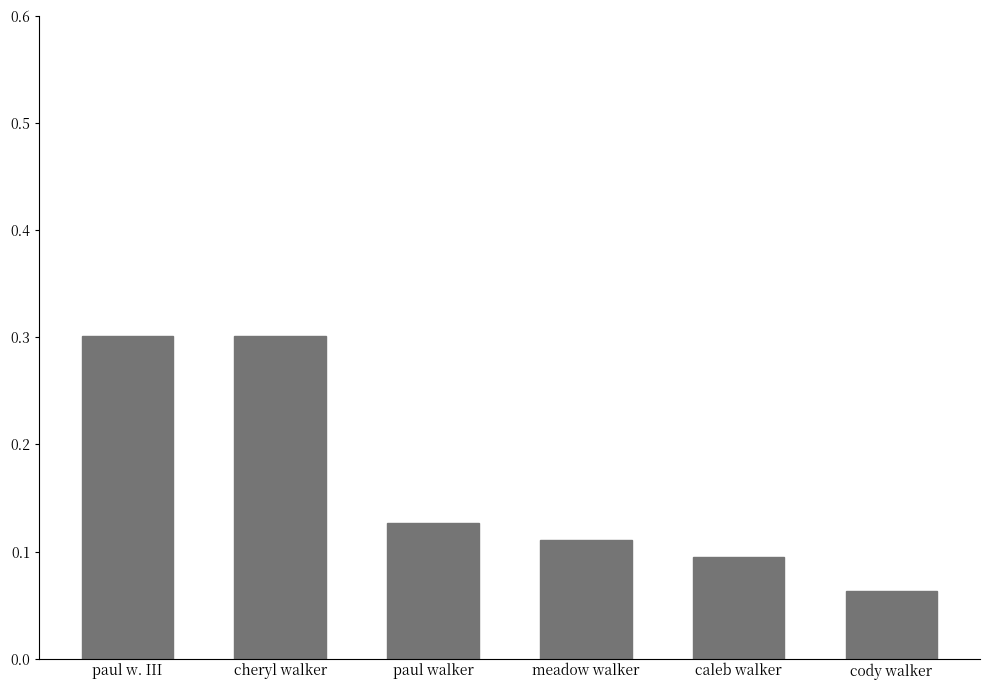

How many categories are shown in the chart?

6